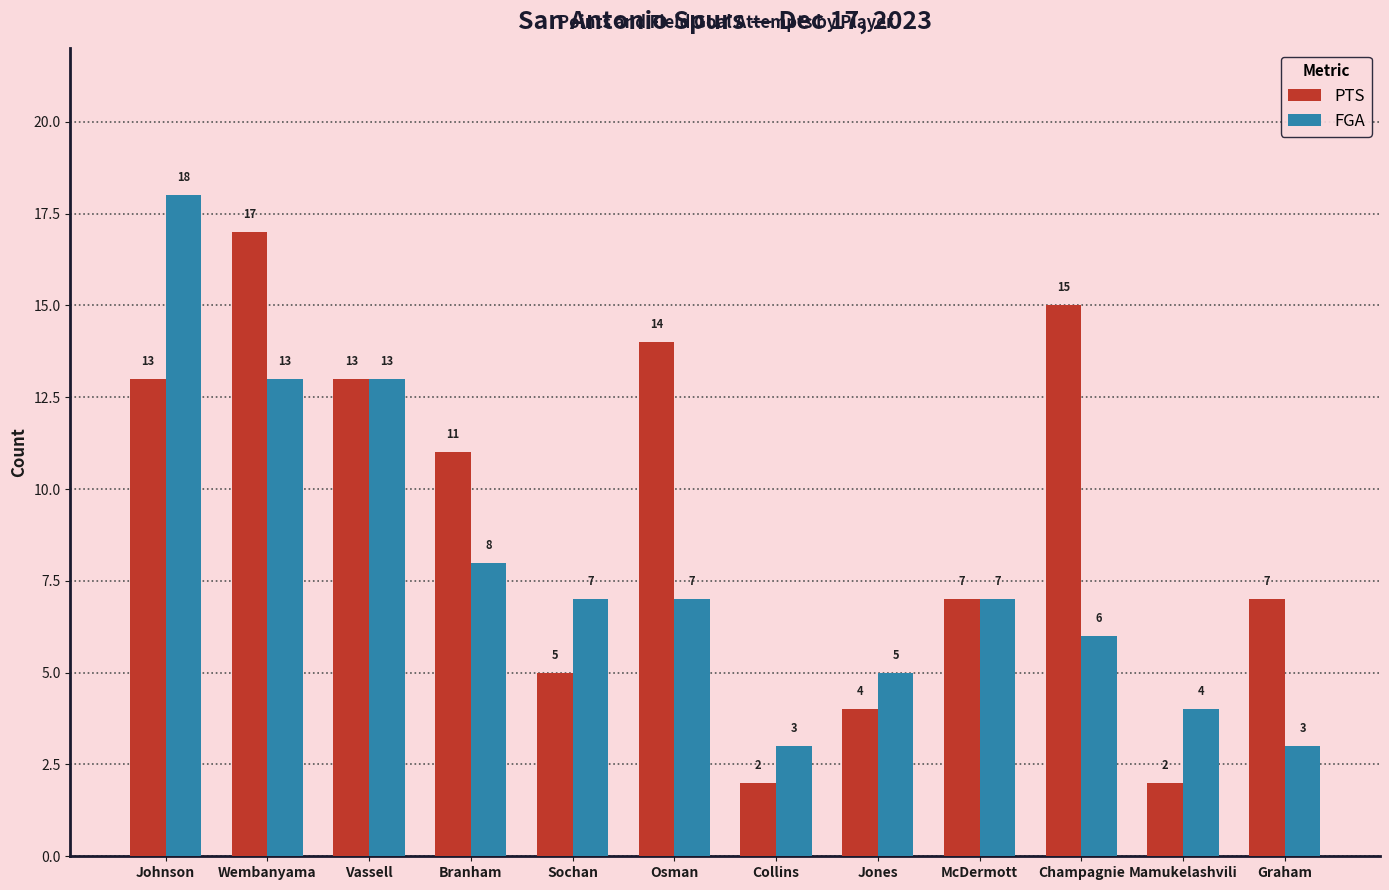

What is the value of the PTS bar at the 5th from the left?

5